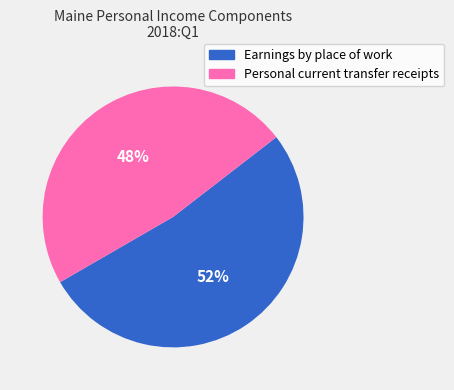

Rank the categories by value from lowest to highest.

Personal current transfer receipts, Earnings by place of work